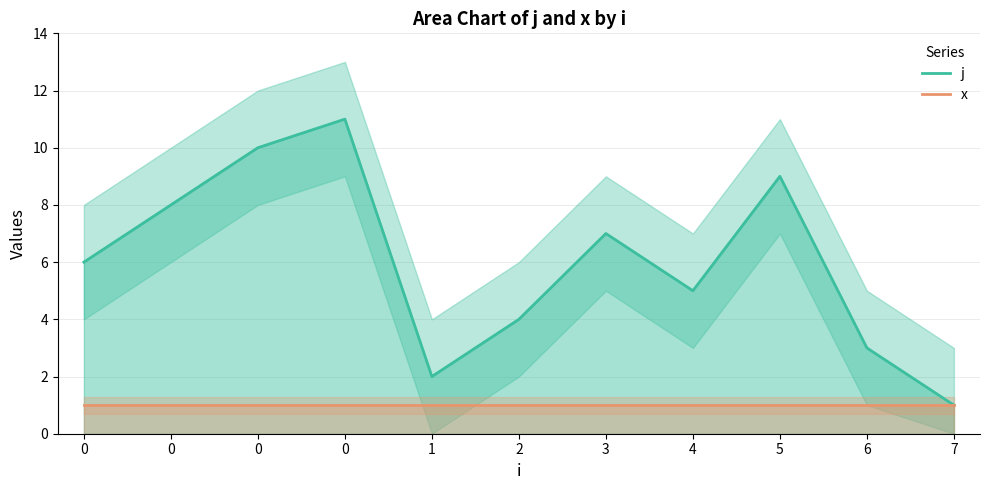

What are all the series names shown in the legend?

j, x